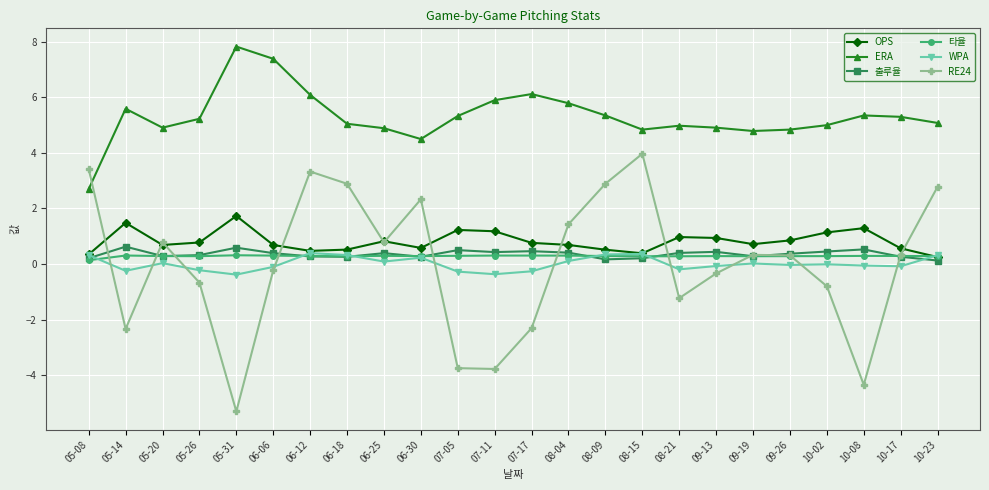

How many lines are shown in the chart?

6